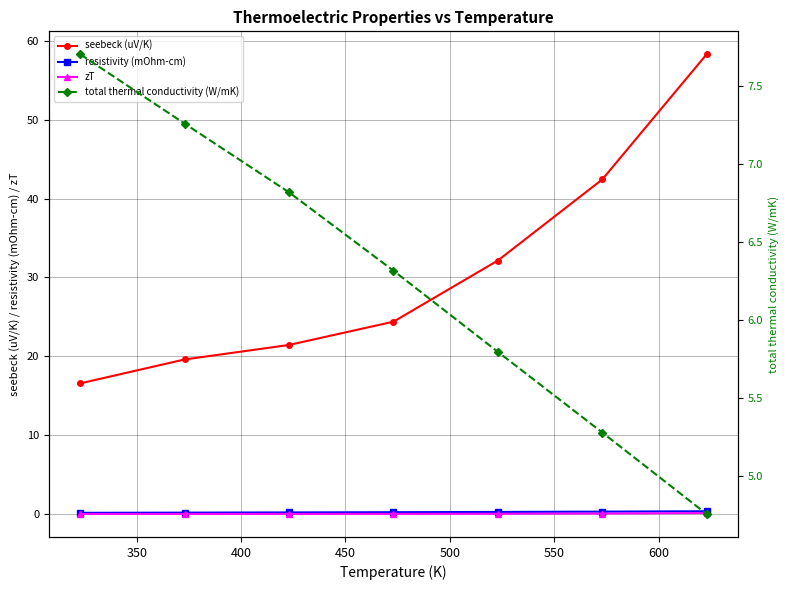

How many data points does each series have?

7